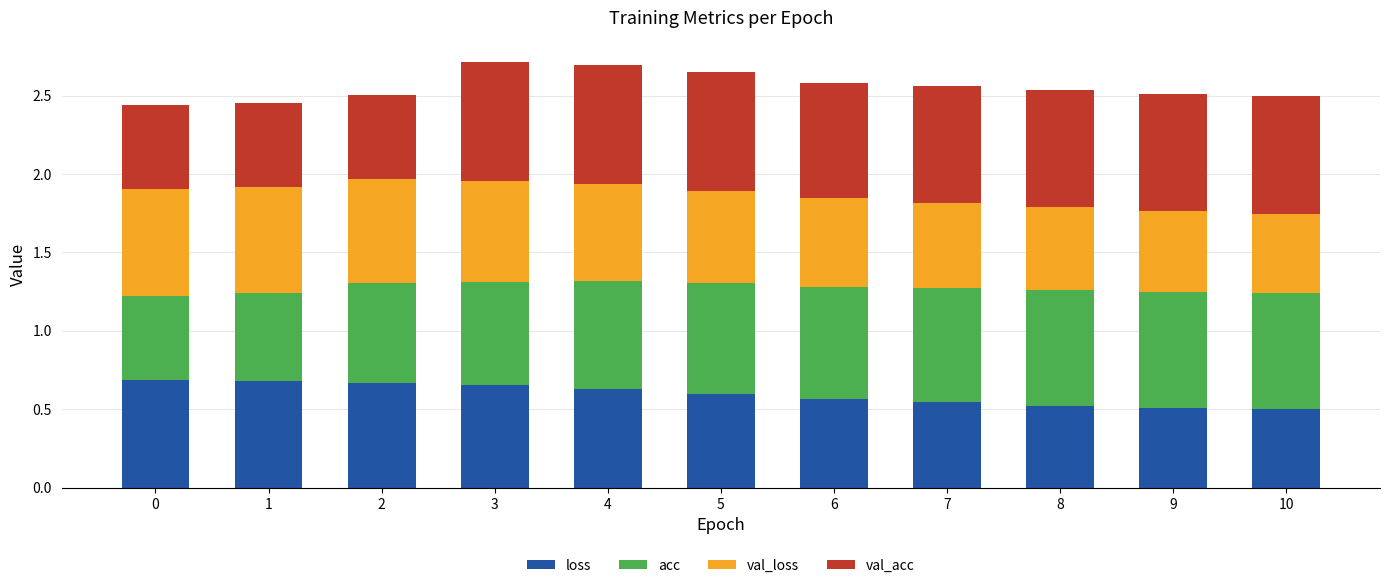

What is the sum of the loss values at 5 and 0?

1.3